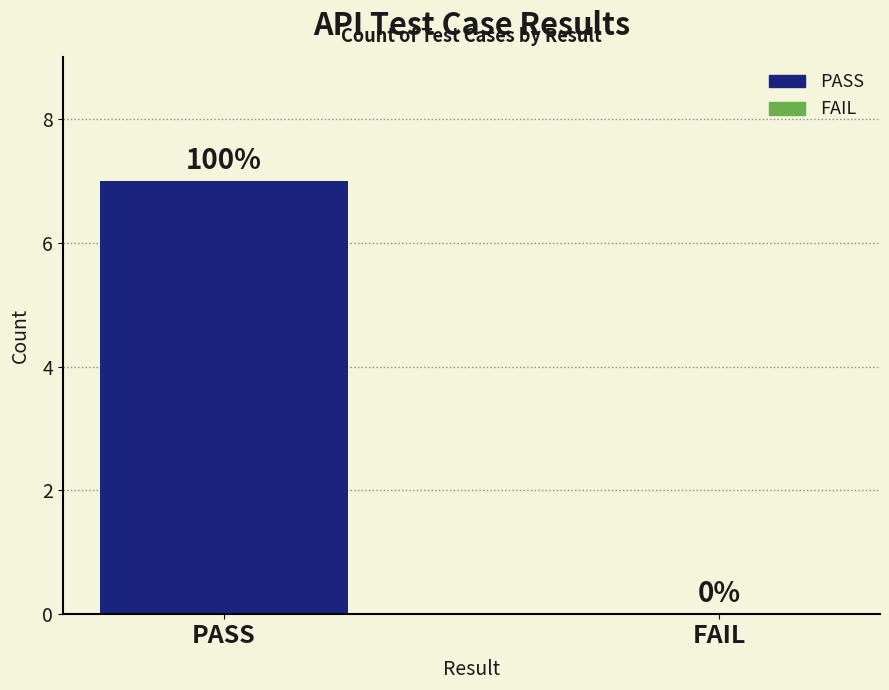

Reading left to right, what are all the values shown in this chart?

PASS=7	FAIL=0